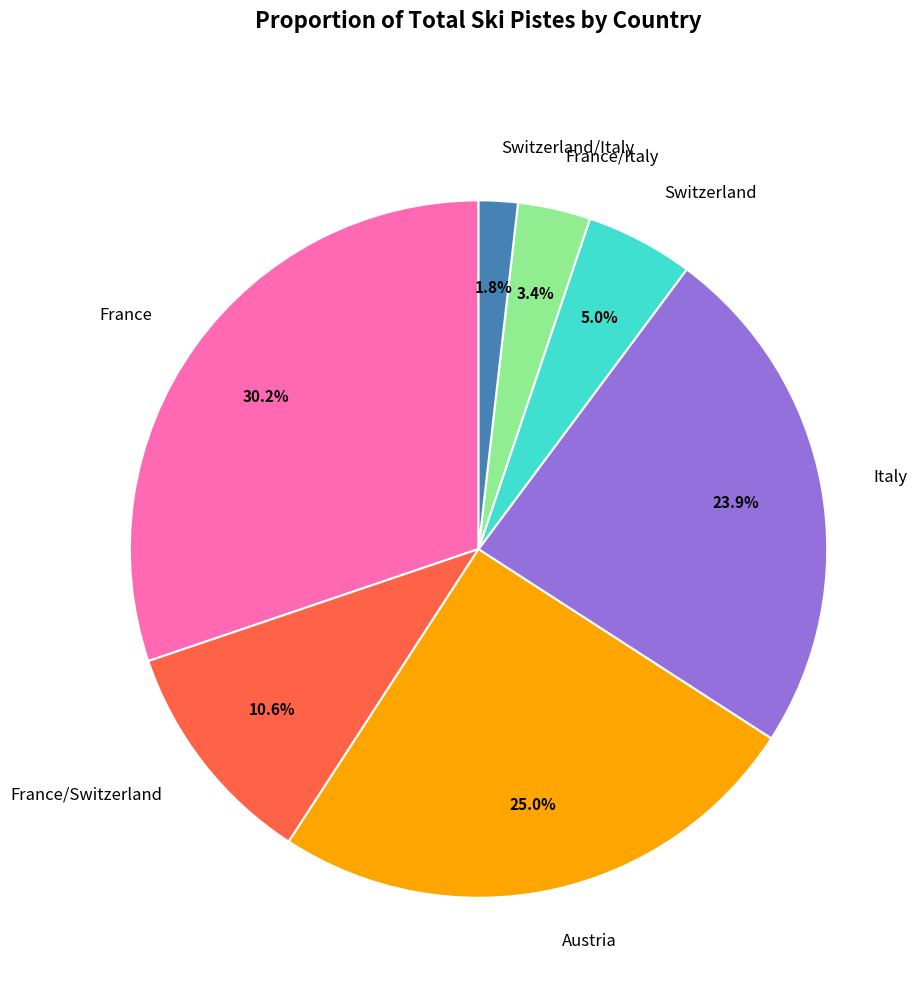

Is there a majority slice in this chart?

No